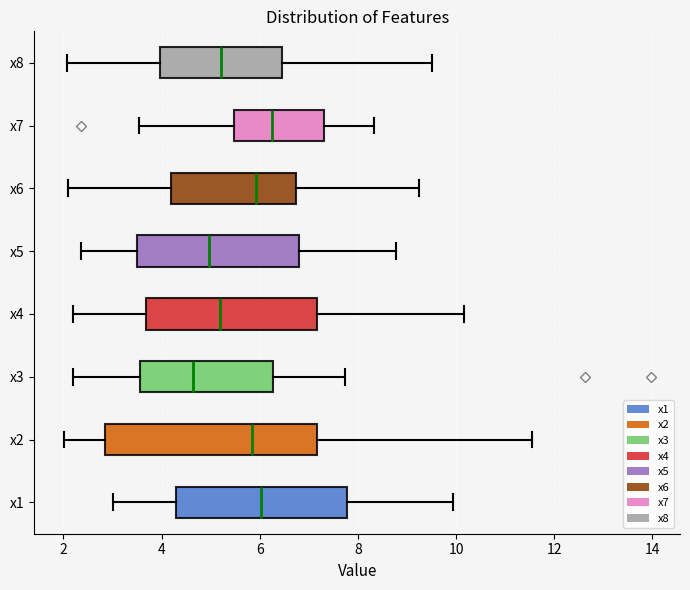

Reading bottom to top, read every box against the x-axis: the position of its median line, the range the box covers, and the ends of its whiskers. The values are not printed on the chart, so give them approximately, as read against the axis.

x1: median 6.0, box 4.2 to 7.8, whiskers 3.0 to 10.0
x2: median 5.8, box 2.8 to 7.2, whiskers 2.0 to 11.6
x3: median 4.6, box 3.6 to 6.2, whiskers 2.2 to 7.8
x4: median 5.2, box 3.6 to 7.2, whiskers 2.2 to 10.2
x5: median 5.0, box 3.6 to 6.8, whiskers 2.4 to 8.8
x6: median 6.0, box 4.2 to 6.8, whiskers 2.0 to 9.2
x7: median 6.2, box 5.4 to 7.4, whiskers 3.6 to 8.4
x8: median 5.2, box 4.0 to 6.4, whiskers 2.0 to 9.6